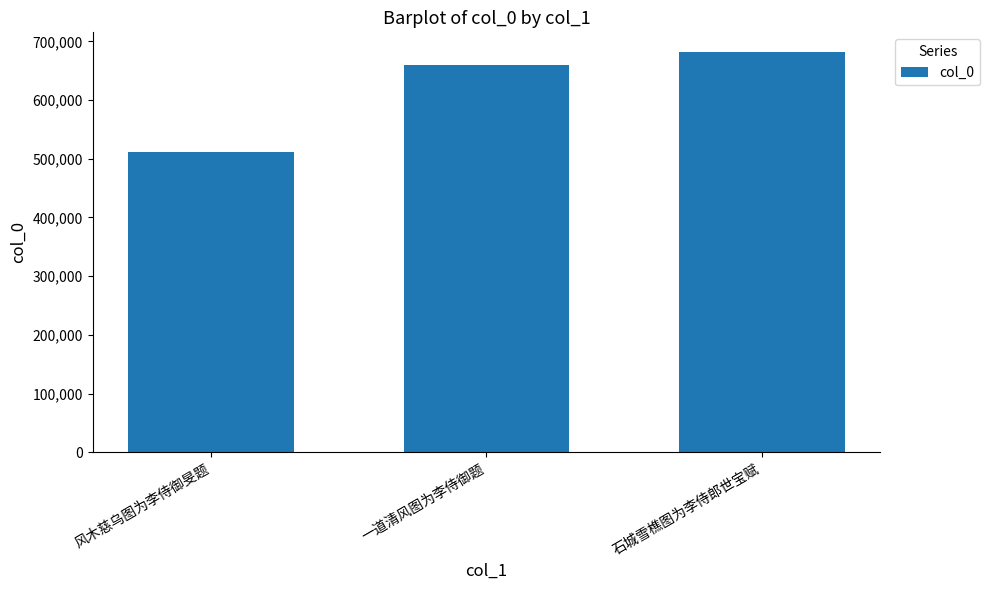

Where is the data nearest to the value 596430?

一道清风图为李侍御题